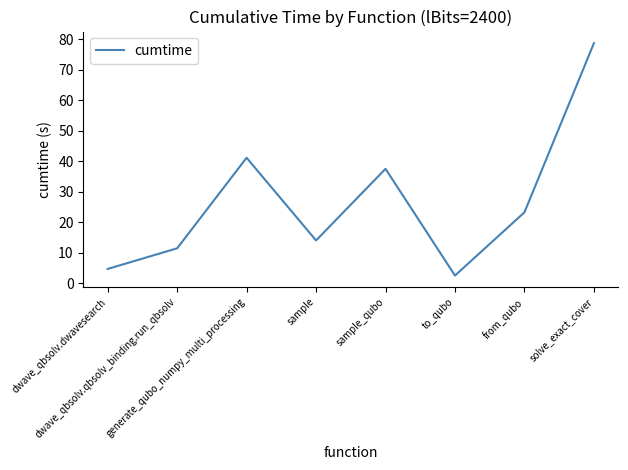

True or false: the data shows 14.1 at sample.

True